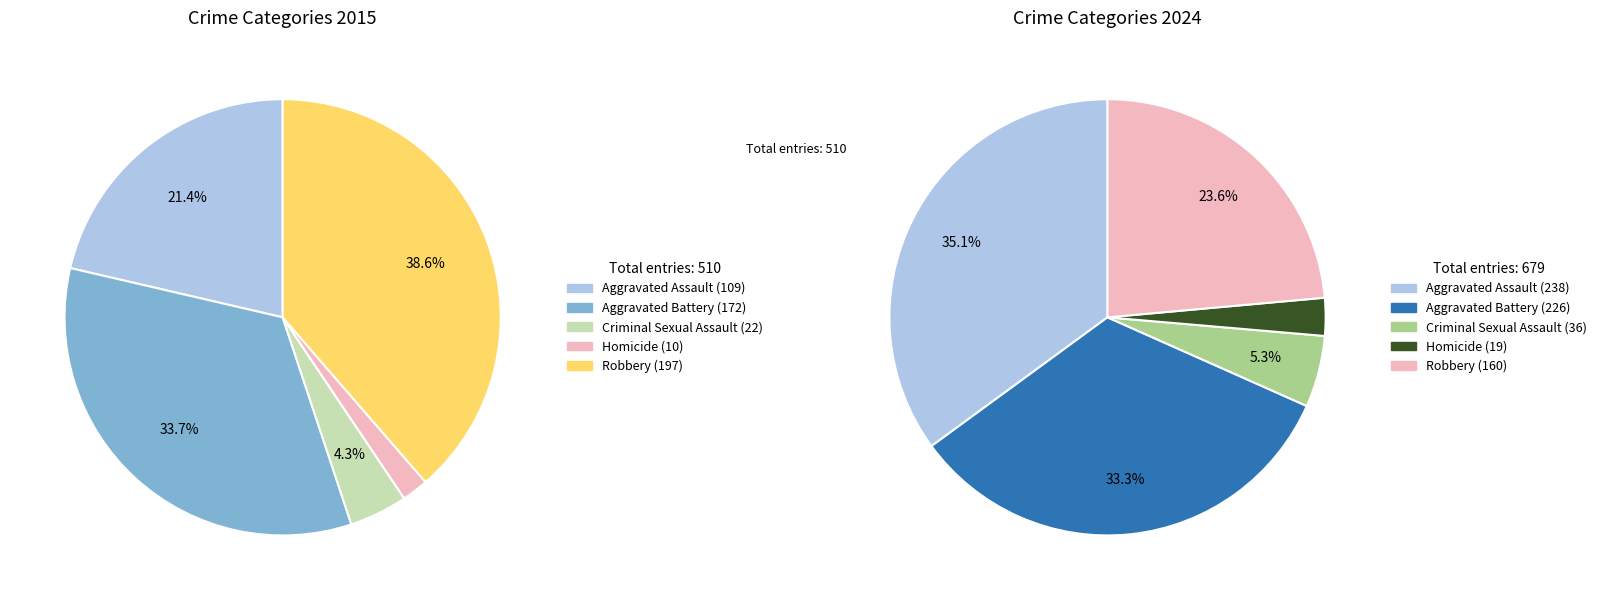

Is it true that values_2015 is 21% of the pie?

True